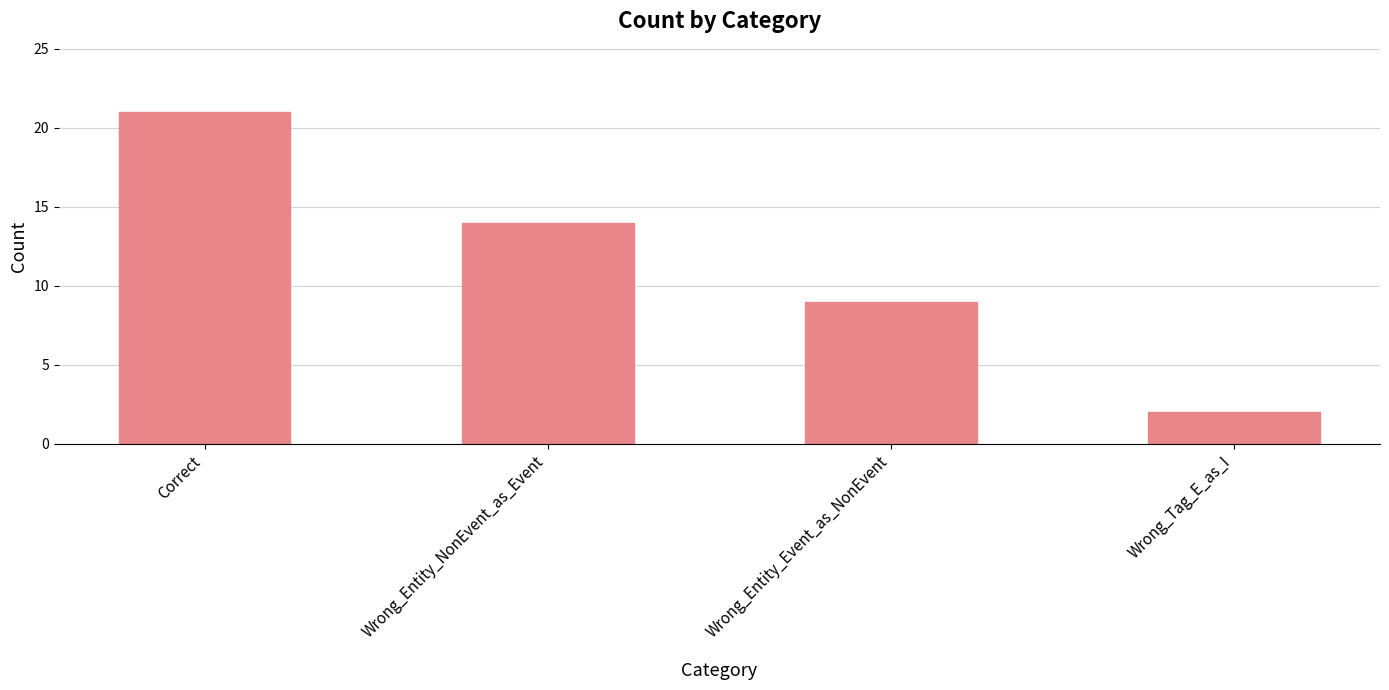

List the labels in order of value, smallest first.

Wrong_Tag_E_as_I, Wrong_Entity_Event_as_NonEvent, Wrong_Entity_NonEvent_as_Event, Correct